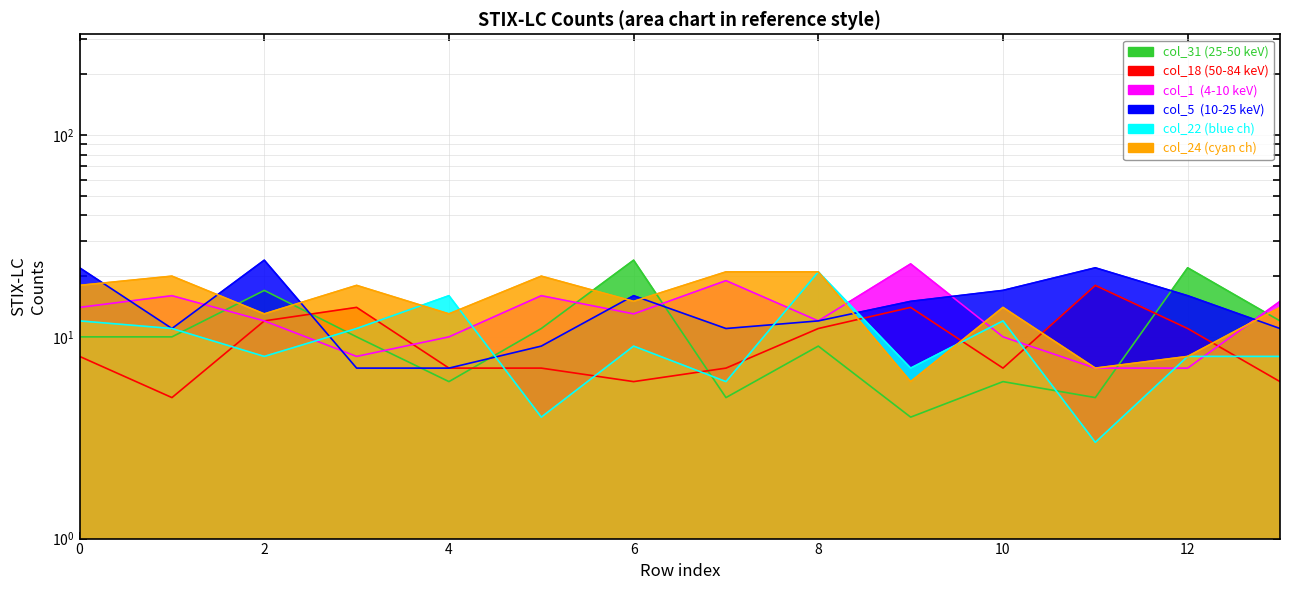

How many categories are shown in the chart?

14